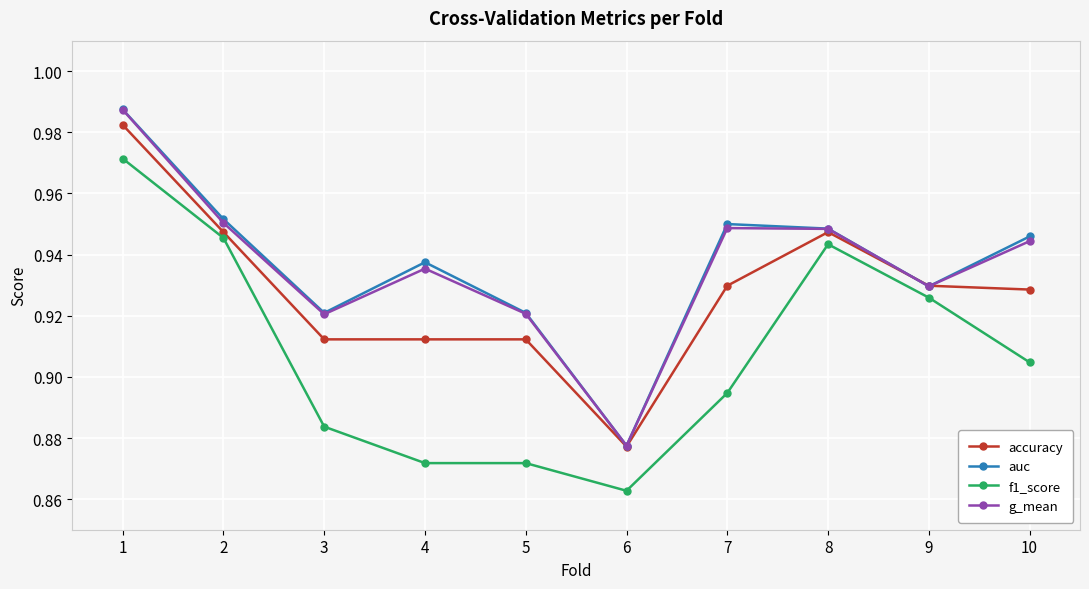

True or false: g_mean has a value of 0.2 at 8.

False